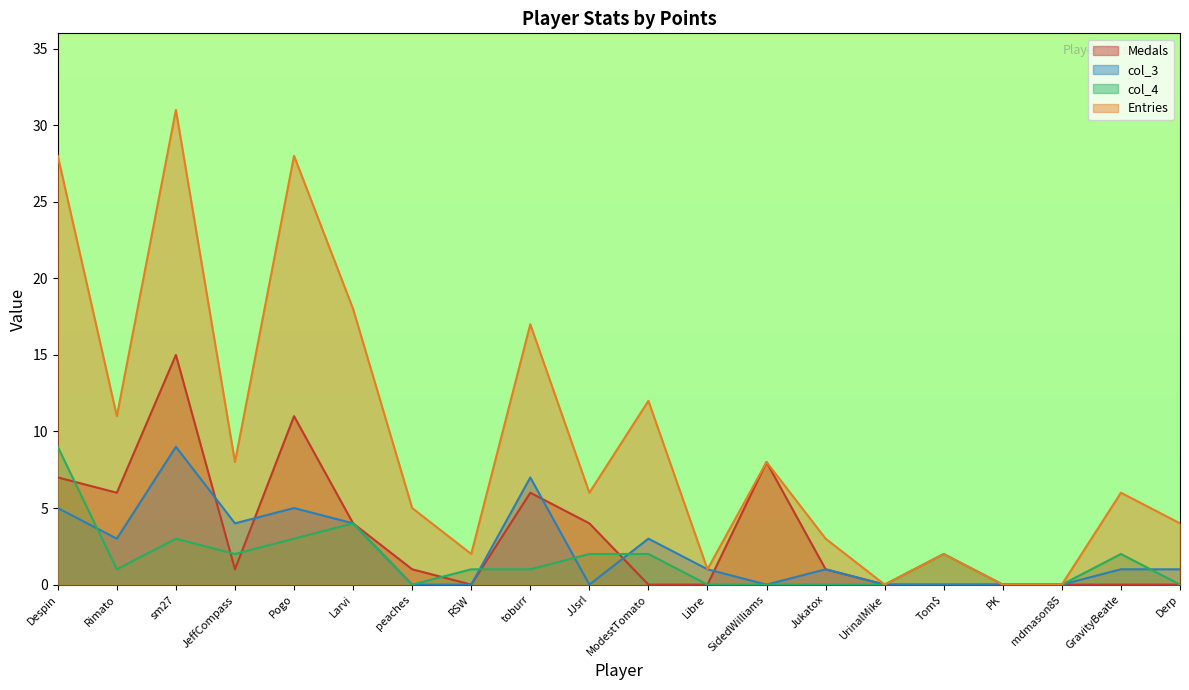

How many col_3 values are between 0 and 4?

16